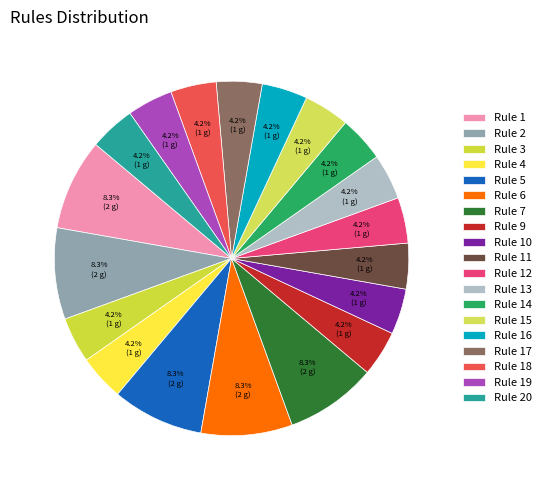

What percentage is the Rule 3 slice, to the nearest percent?

4%